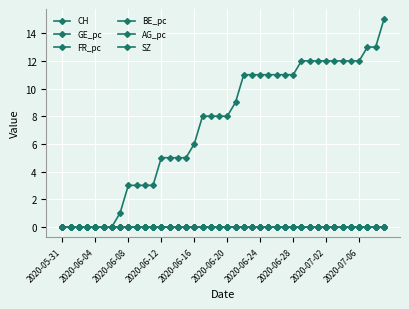

What is the maximum value shown in the chart?

15.0